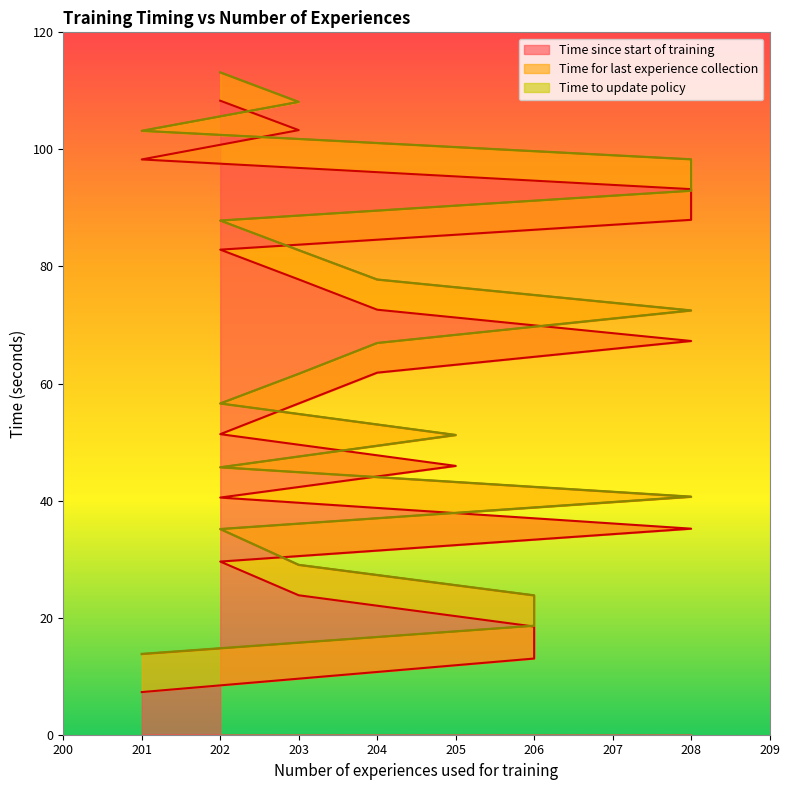

What is the label of the 12th point from the left?

208